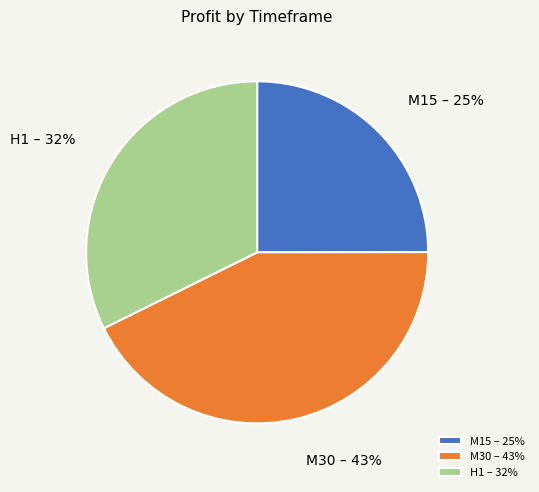

Is it true that M30 – 43% is 43% of the pie?

True